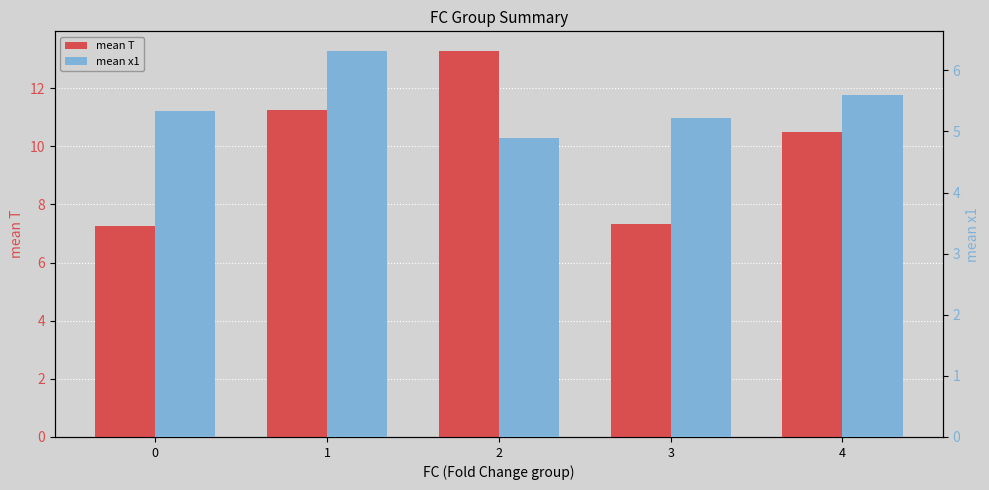

What is the total value across all series at 1?

17.6